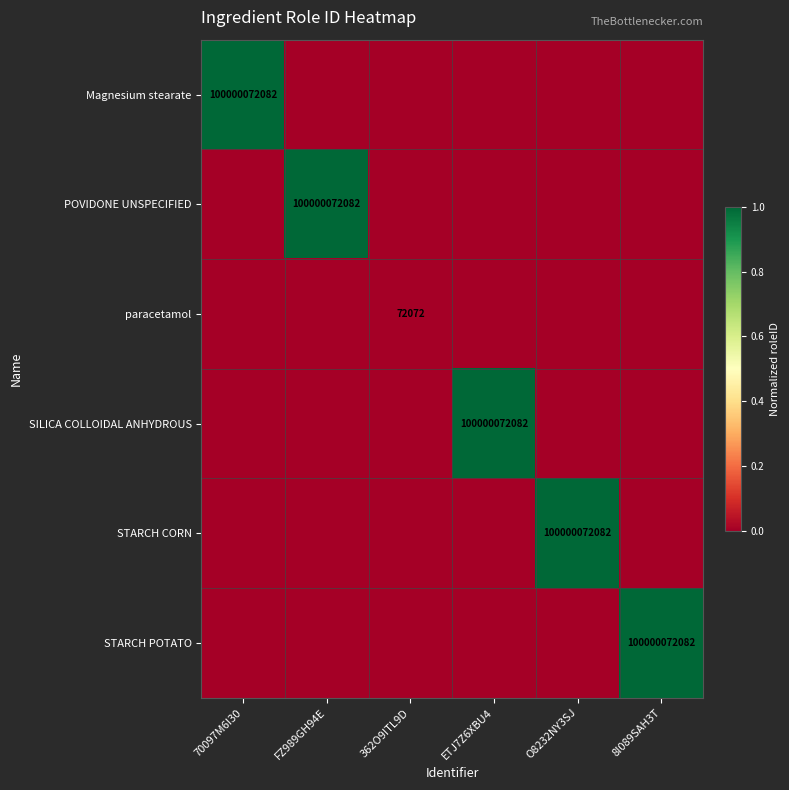

How many data points does each series have?

6